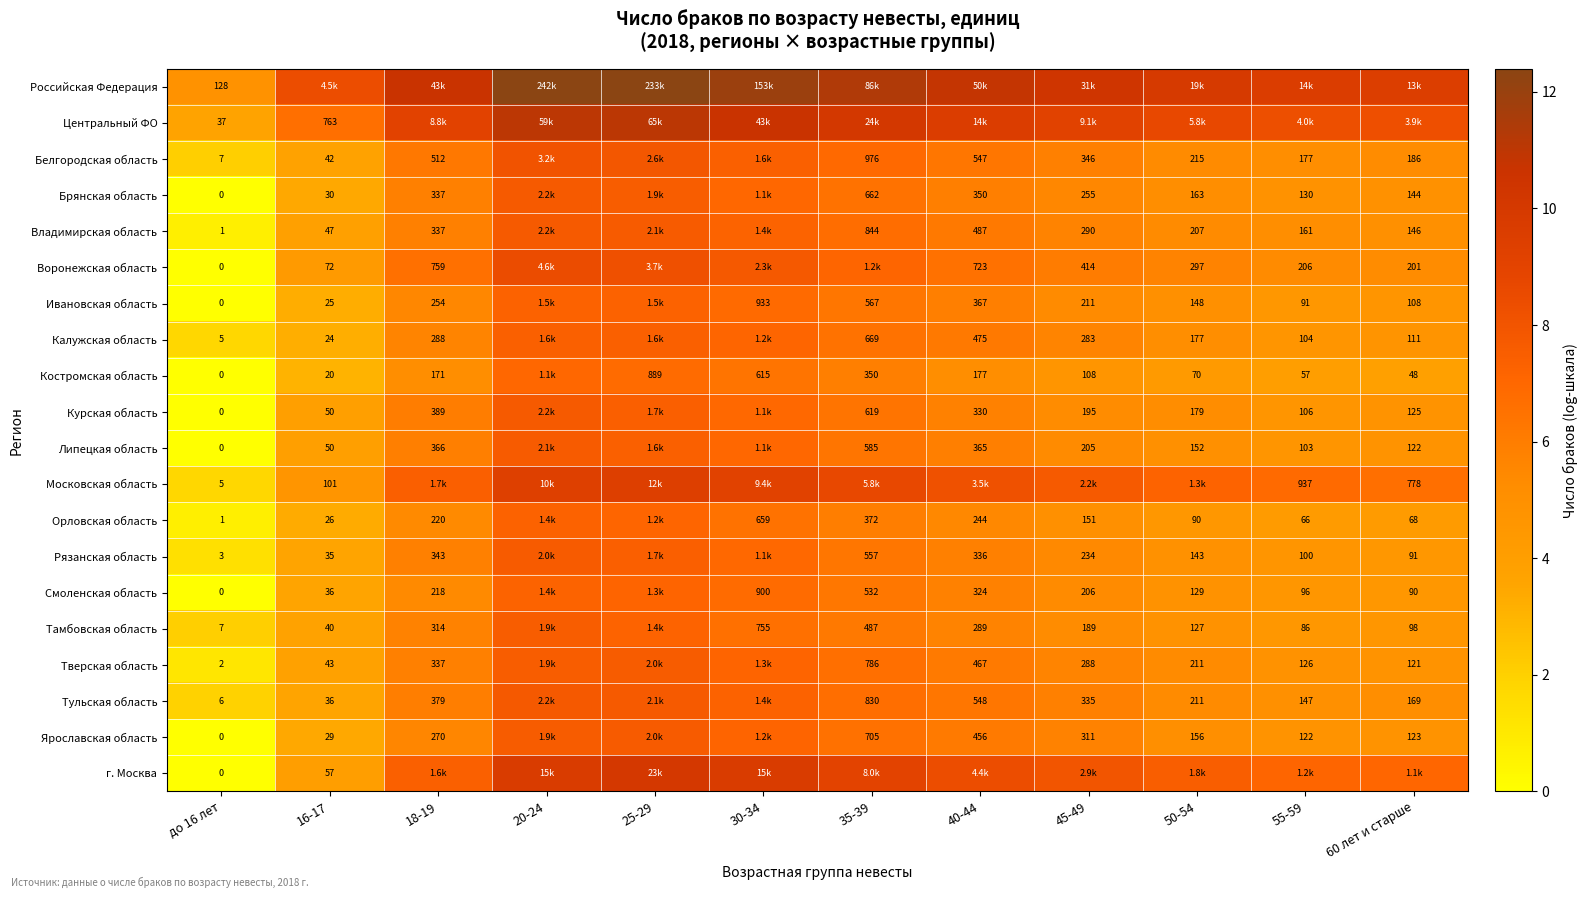

Is the value of Тверская область at 60 лет и старше greater than the value of Калужская область at 60 лет и старше?

Yes